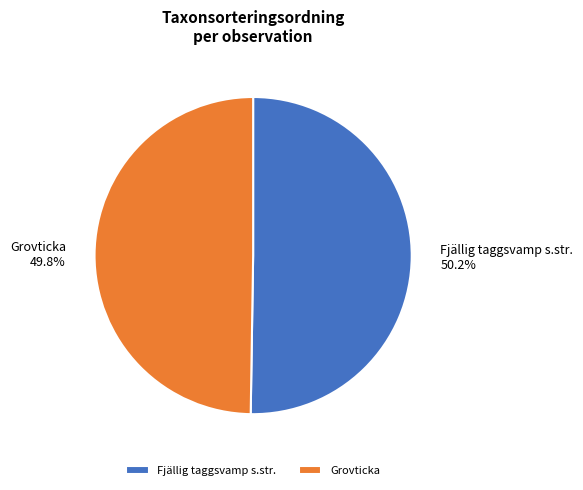

How many slices are in this pie chart?

2